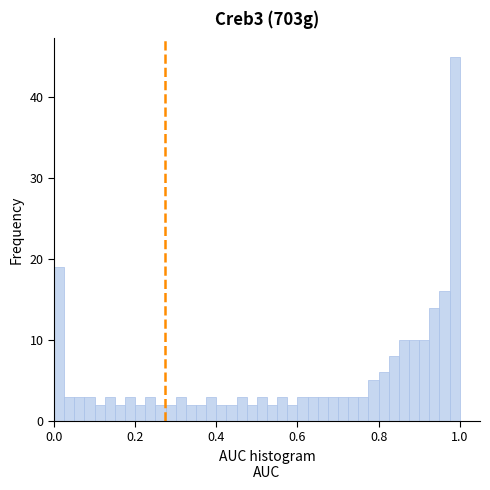

Read against the x-axis, roughly where is the centre of the tallest bar?

0.98